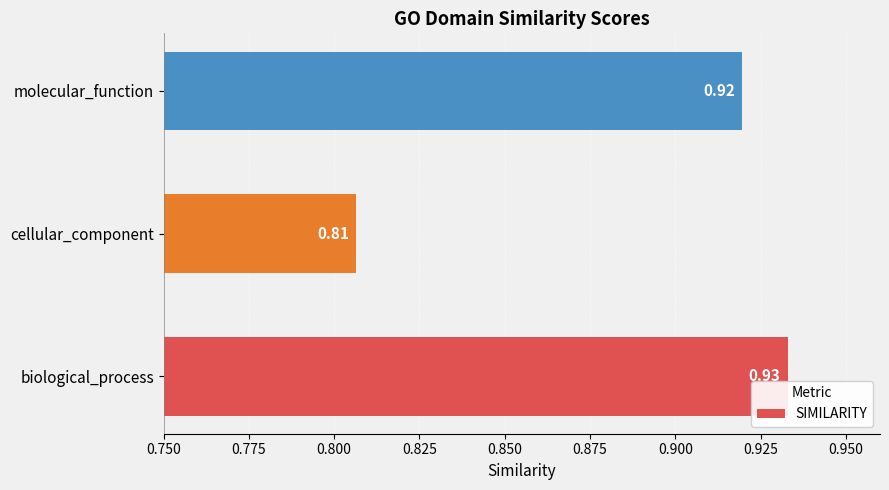

Rank the categories by value from highest to lowest.

biological_process, molecular_function, cellular_component